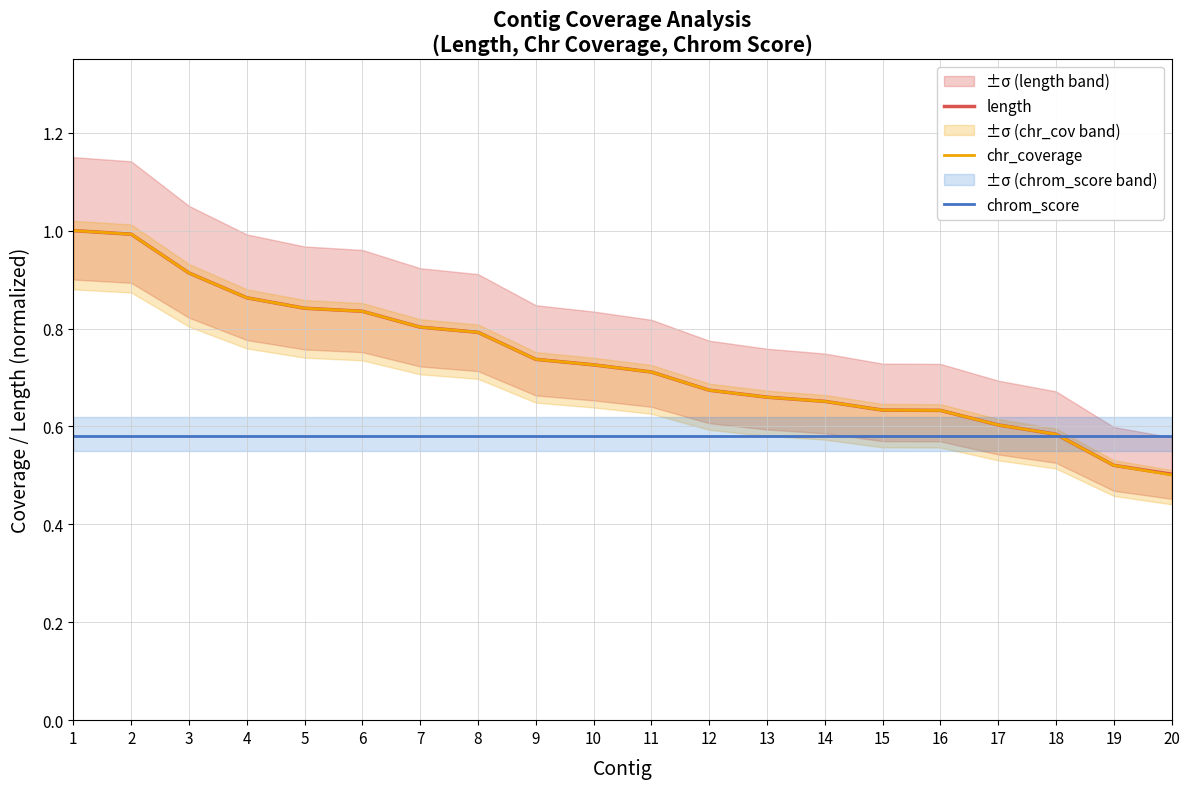

True or false: length has more than 1 points higher than both neighbors.

False